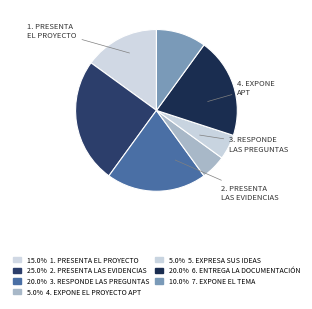

Which category has the smallest portion of the pie?

4. Expone el Proyecto APT